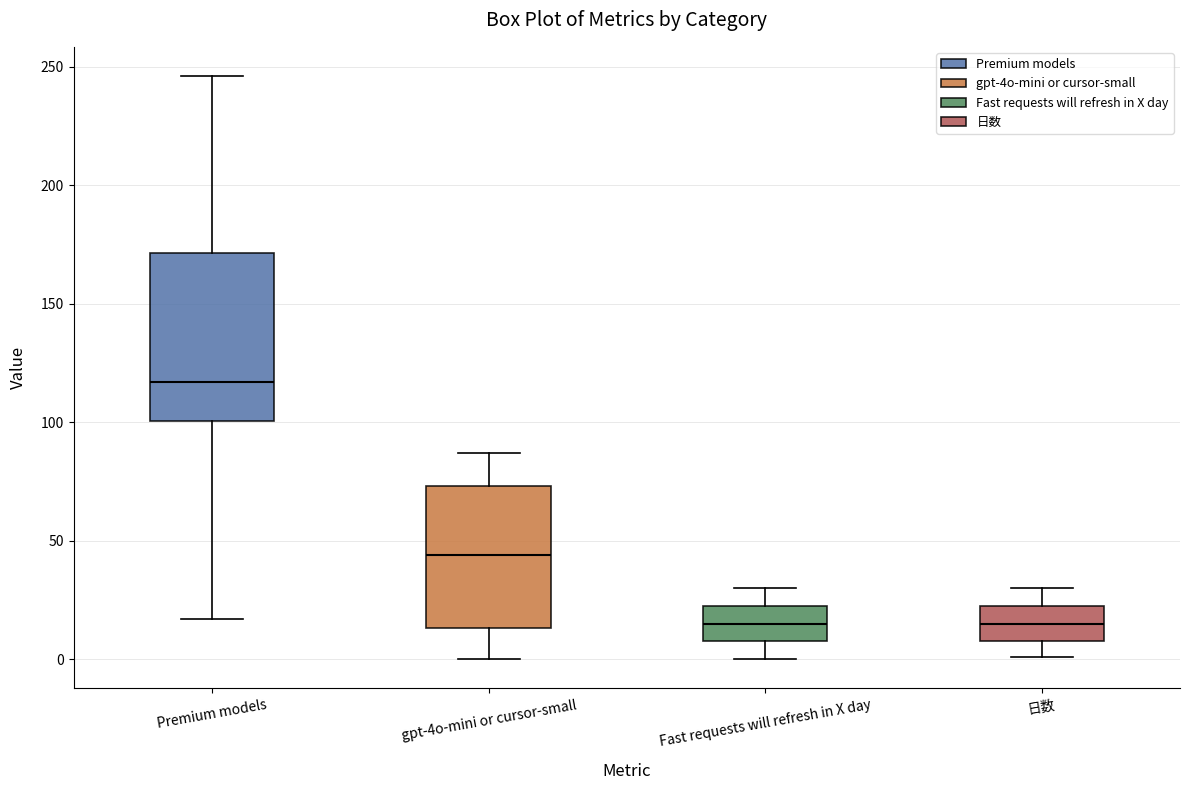

Which box has the highest median line?

Premium models